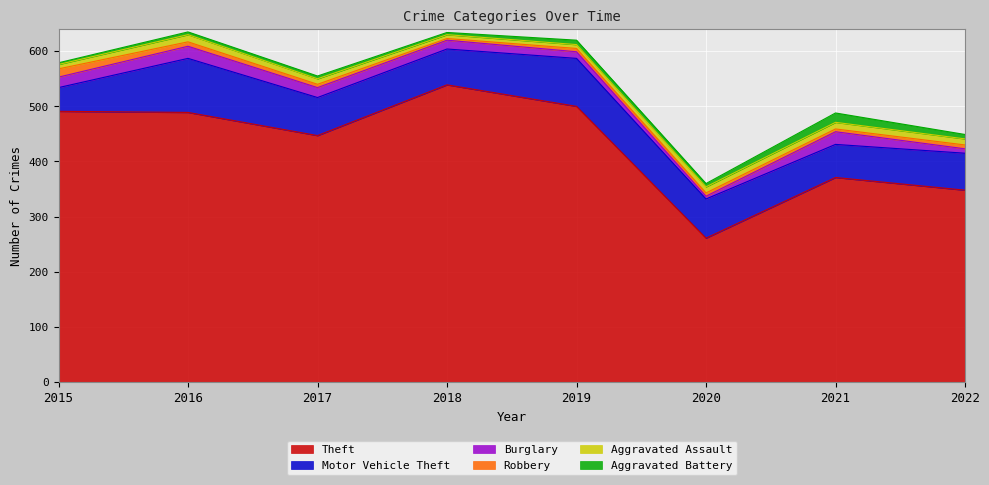

What are all the series names shown in the legend?

Theft, Motor Vehicle Theft, Burglary, Robbery, Aggravated Assault, Aggravated Battery